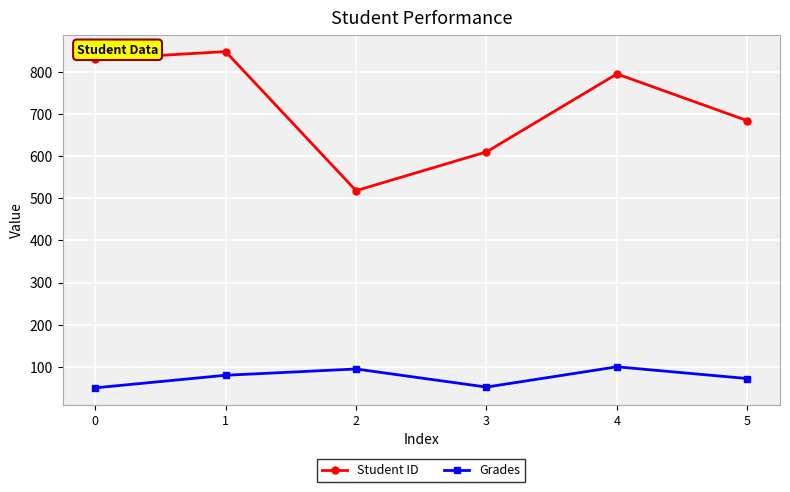

Rank the categories by Student ID value from lowest to highest.

2, 3, 5, 4, 0, 1